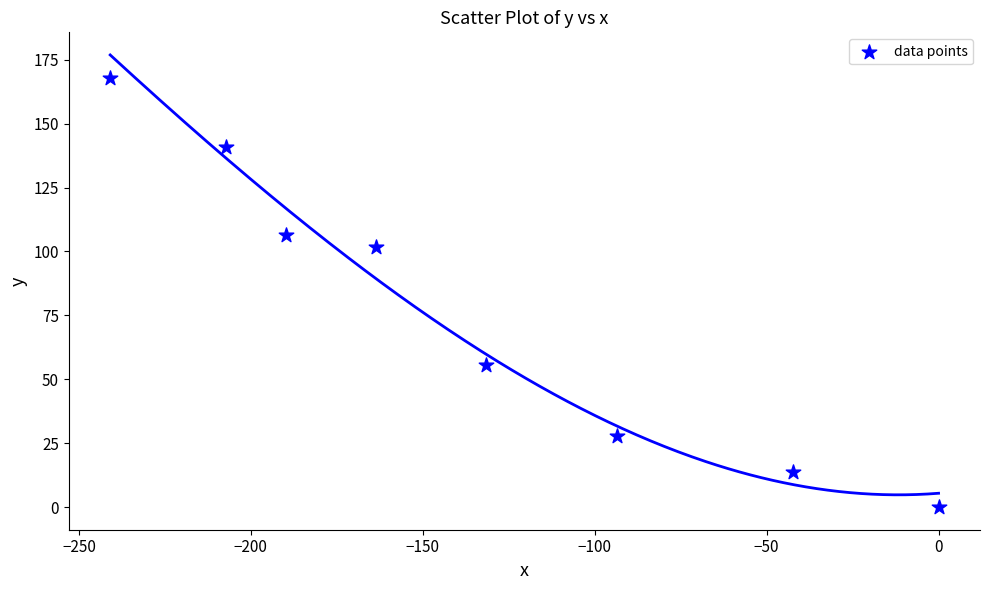

What is the range of Y values (max minus min)?

167.7